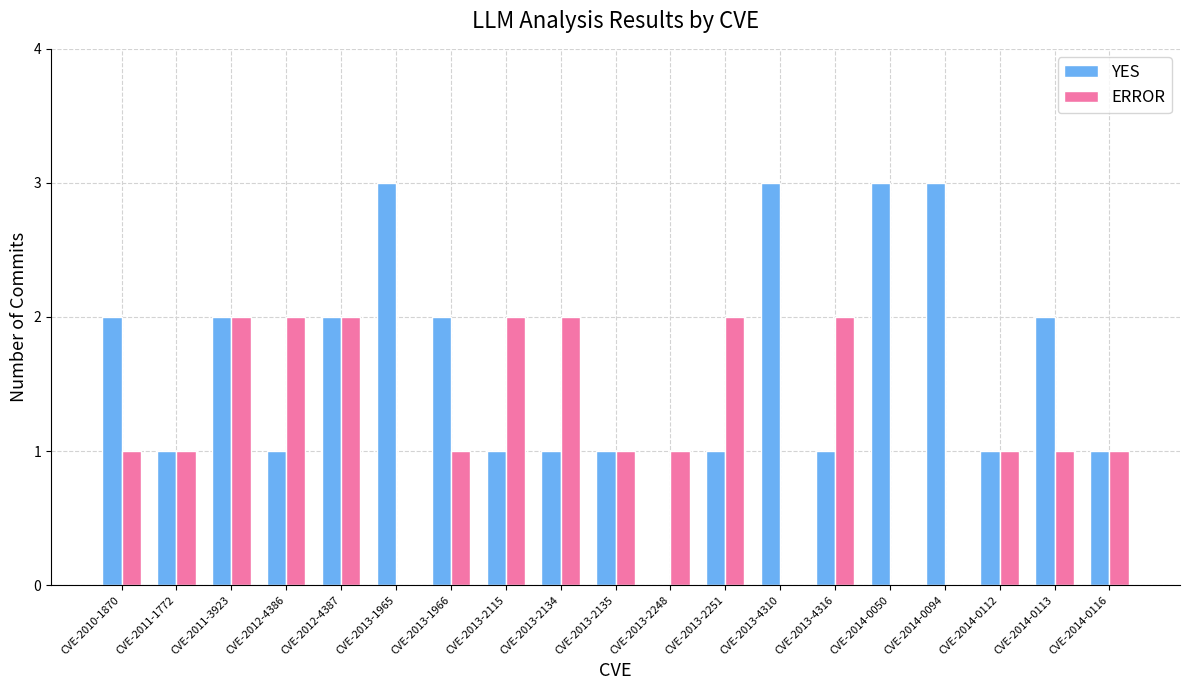

Is it true that ERROR equals 0 at CVE-2010-1870?

False